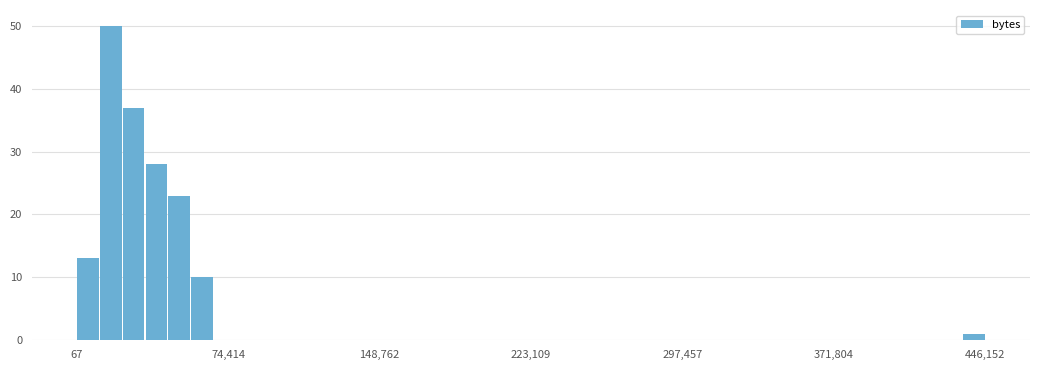

Around what value on the x-axis is the tallest bar? Give the approximate position of its centre, as read against the axis.

20000